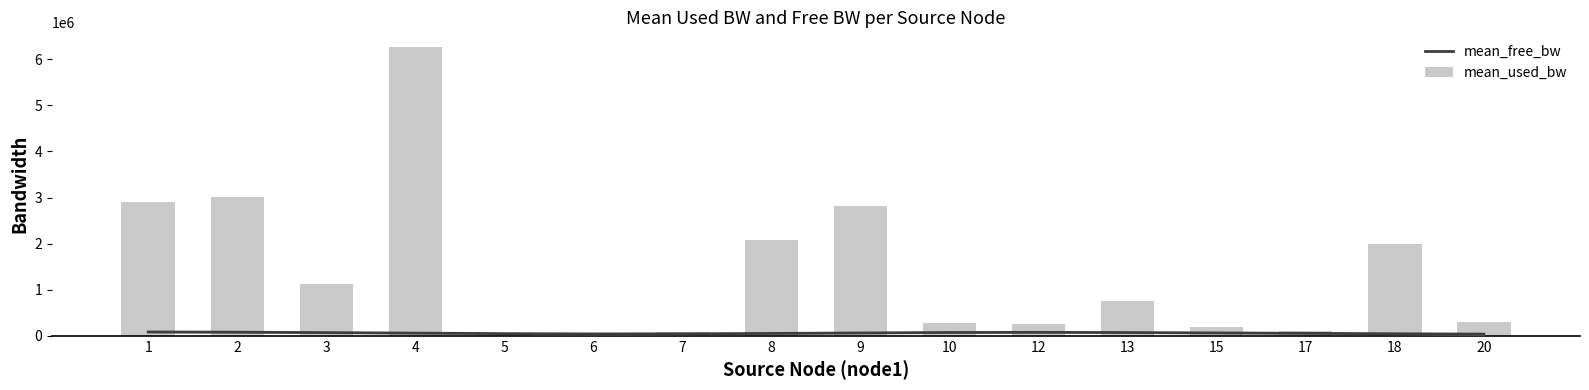

Where does the mean_used_bw series first go above 758338?

1